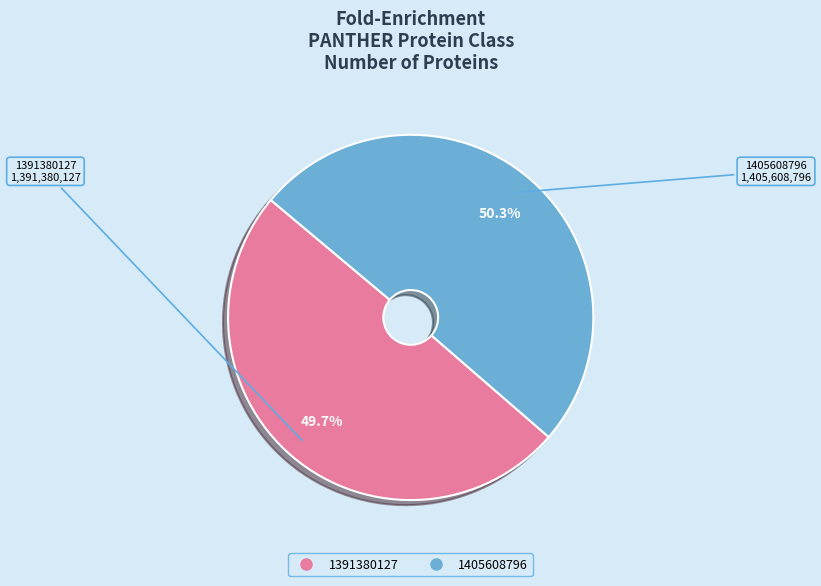

True or false: 1405608796 accounts for 43% of the total.

False